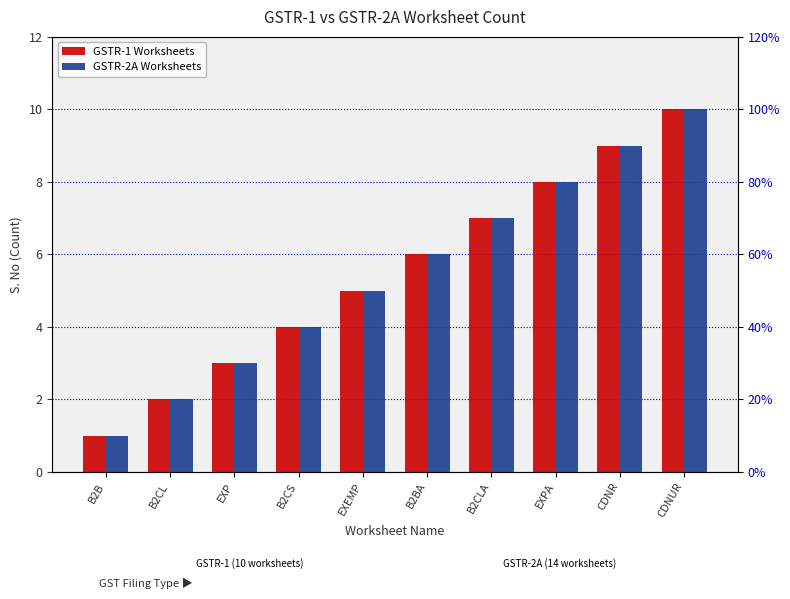

How many data points in GSTR-2A Worksheets are less than 6?

5